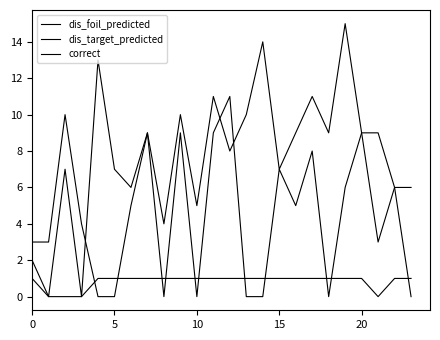

At which label does dis_foil_predicted reach its peak?

19